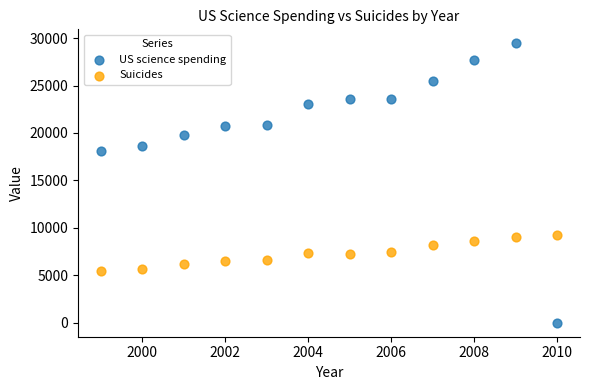

What are all the series names shown in the legend?

US science spending, Suicides